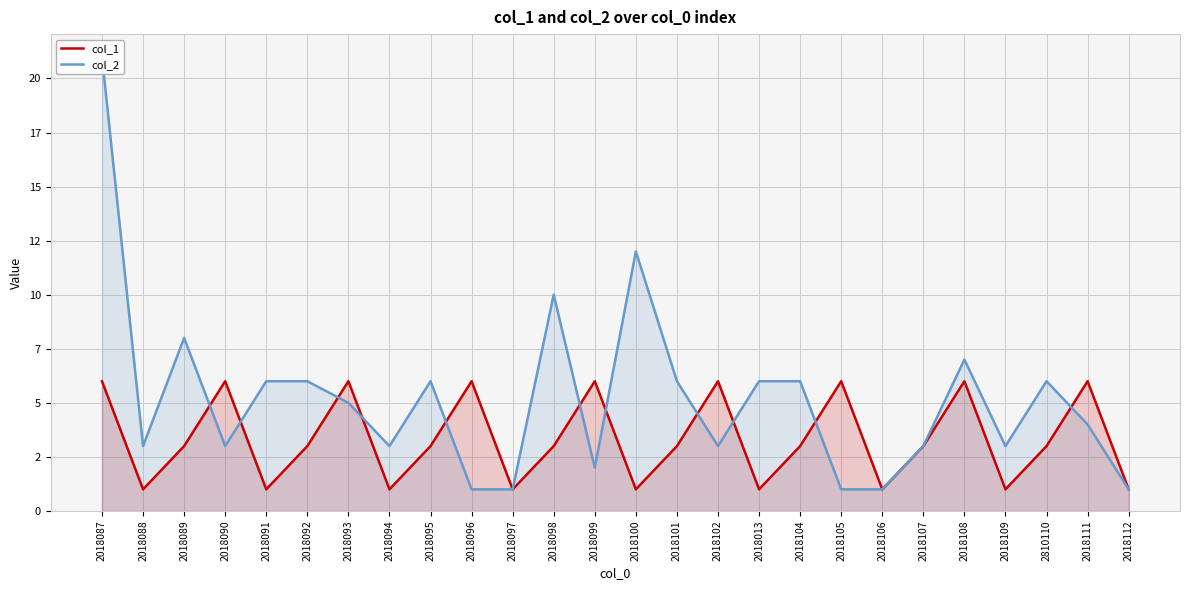

Where do col_2 and col_1 first cross each other?

2018089 and 2018090